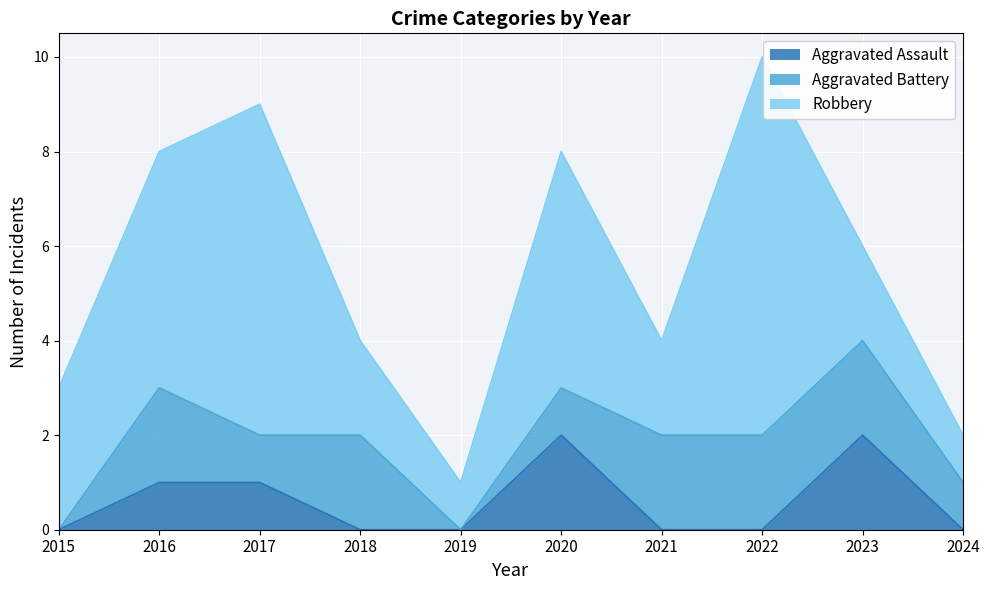

How many data points in Aggravated Battery are less than 2?

5